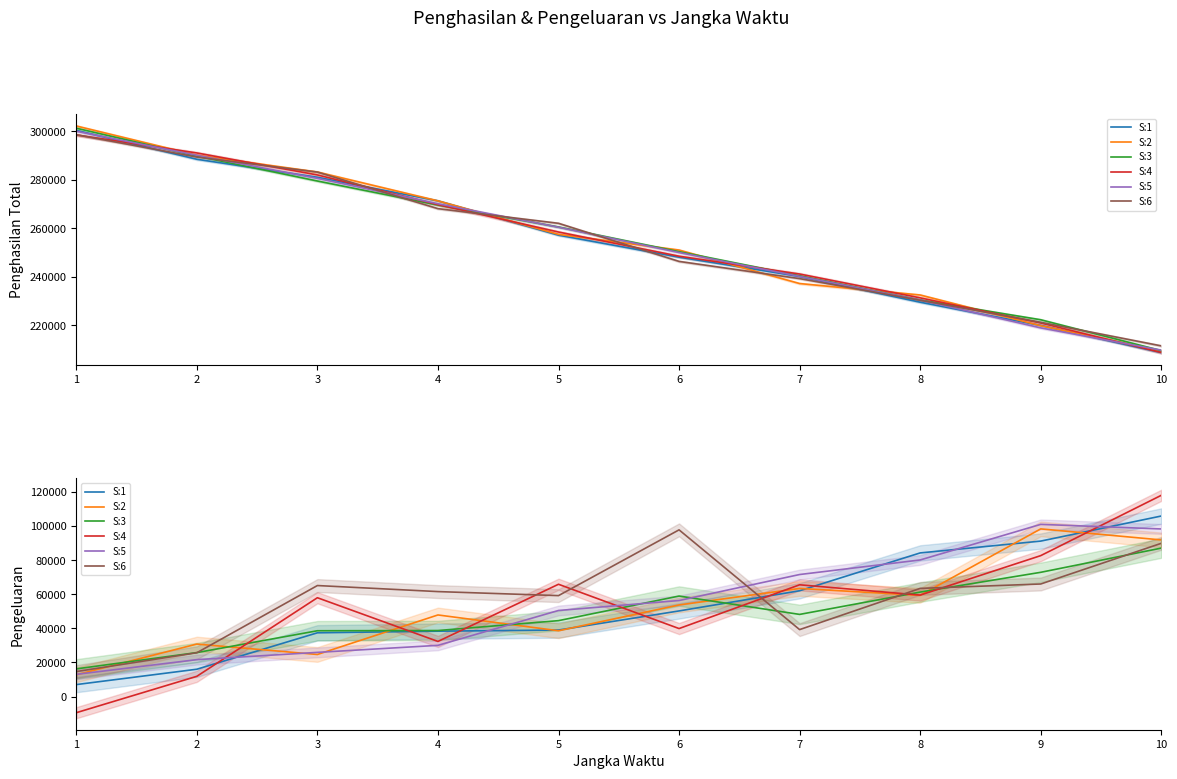

At which label is S:6 closest to 56230?

5